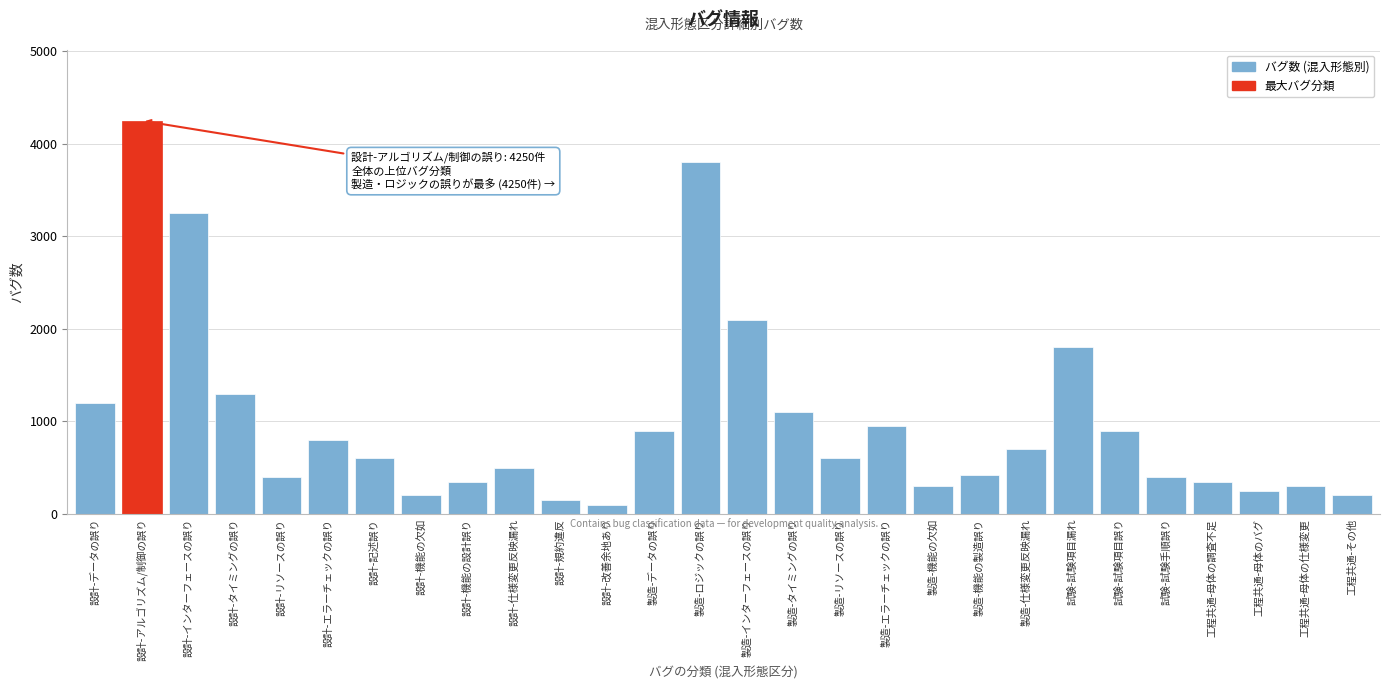

What is the label of the 23rd bar from the right?

設計-エラーチェックの誤り